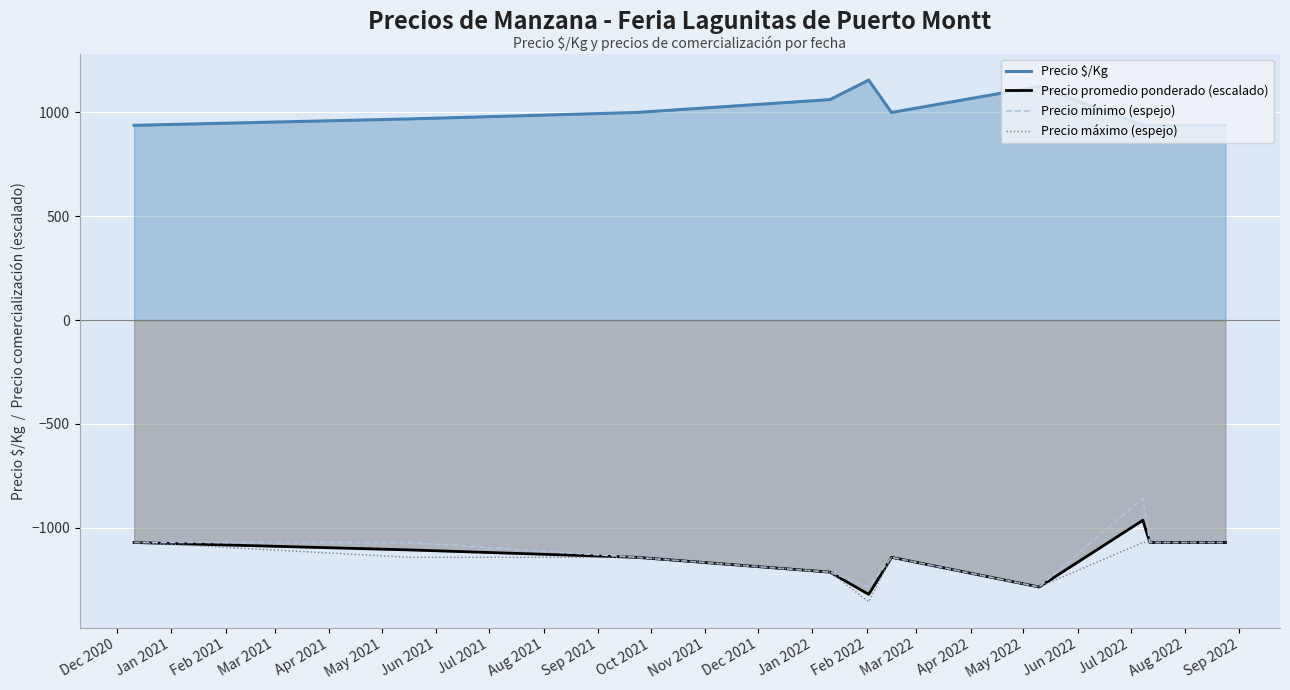

Reading right to left, list all the values displayed in this chart.

Precio $/Kg: 938.0	938.0	938.0	1125.0	1000.0	1156.0	1062.0	1000.0	969.0	938.0
Precio promedio ponderado (escalado): -1071.4	-1071.4	-964.3	-1285.7	-1142.9	-1321.4	-1214.3	-1142.9	-1107.1	-1071.4
Precio mínimo (espejo): -1071.4	-1071.4	-857.1	-1285.7	-1142.9	-1285.7	-1214.3	-1142.9	-1071.4	-1071.4
Precio máximo (espejo): -1071.4	-1071.4	-1071.4	-1285.7	-1142.9	-1357.1	-1214.3	-1142.9	-1142.9	-1071.4